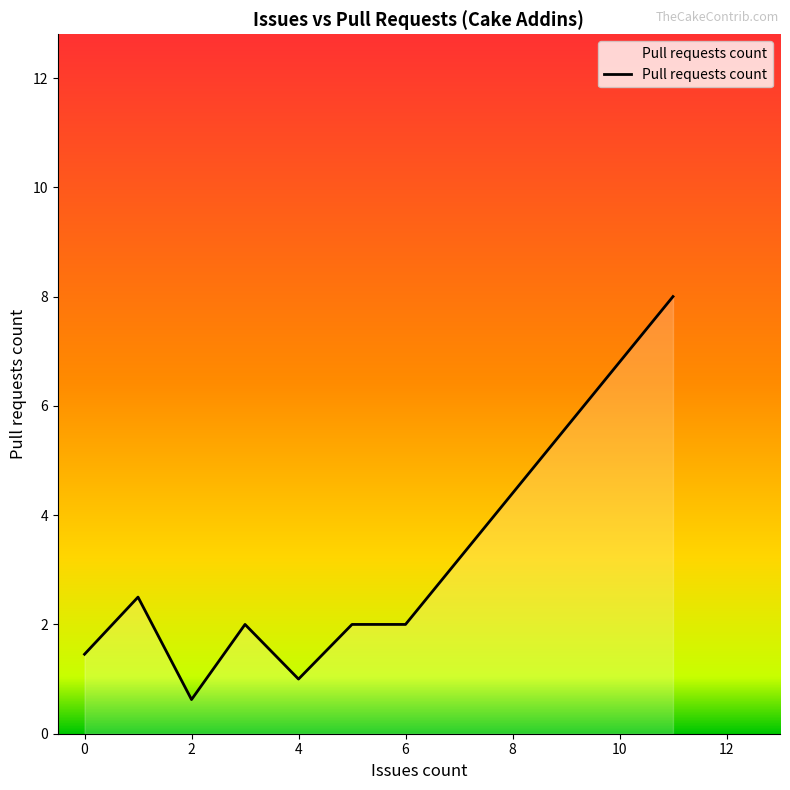

What is the sum of all values?

19.6